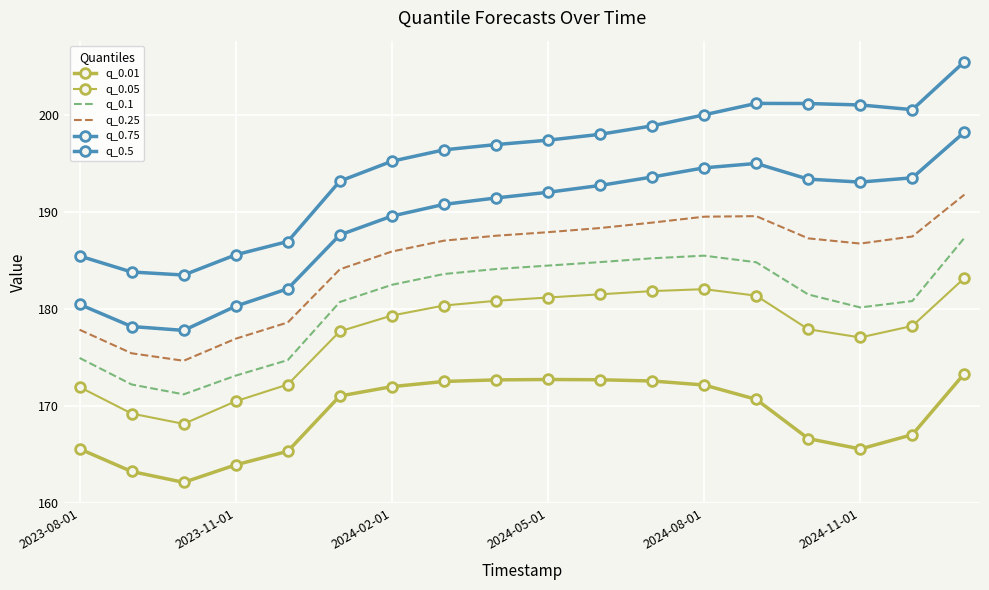

What is the lowest value of the q_0.25 series?

174.6